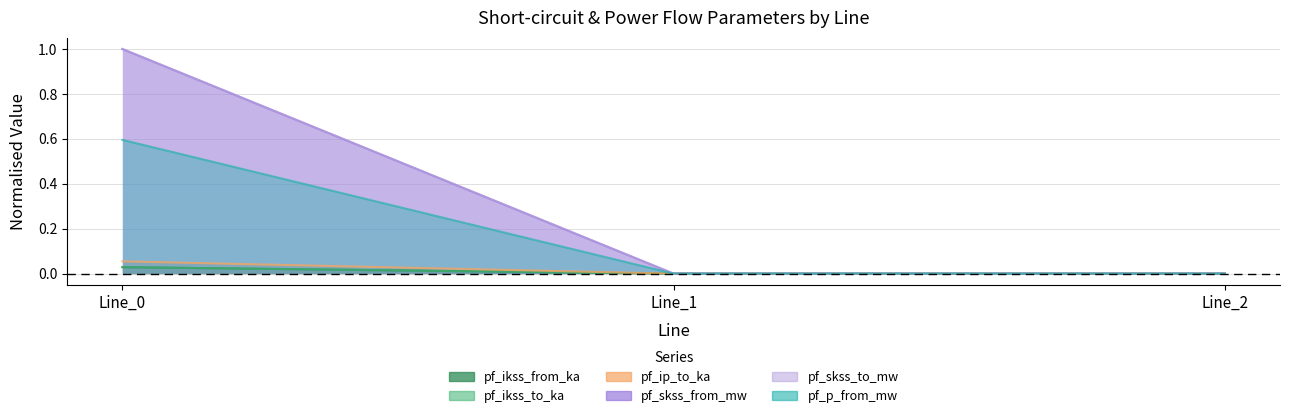

What is the sum of the pf_p_from_mw values at Line_2 and Line_0?

0.6